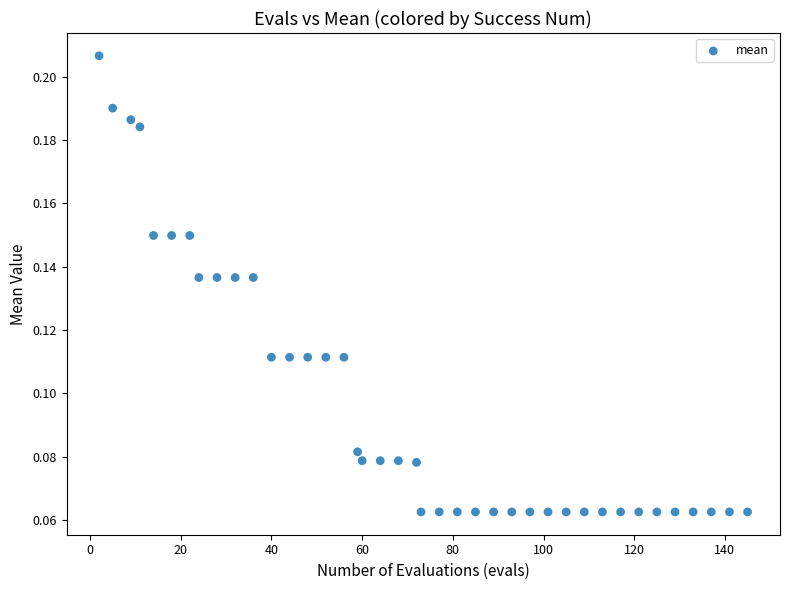

What is the range of X values (max minus min)?

143.0